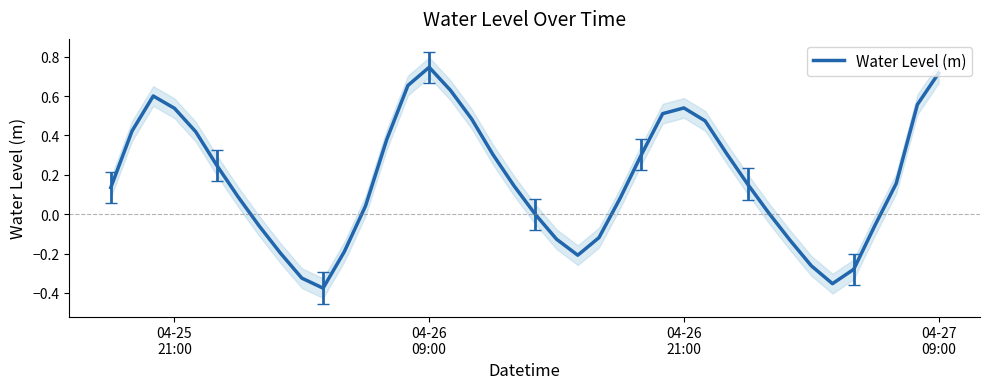

What is the difference between the second highest and second lowest values?

1.1